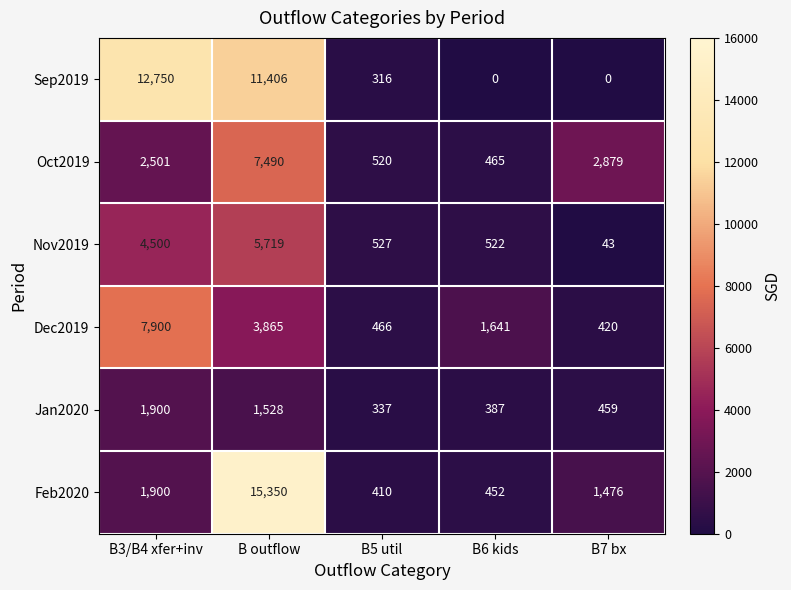

At which label does Nov2019 reach its minimum?

B7 bx